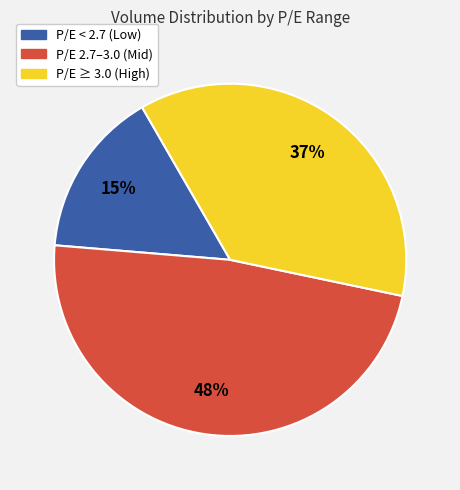

To the nearest percent, what is the average slice percentage?

33%